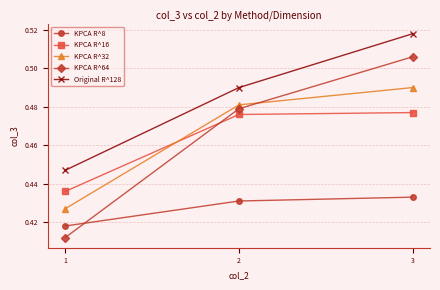

Count the KPCA R^8 values in the range 0 to 1.

3